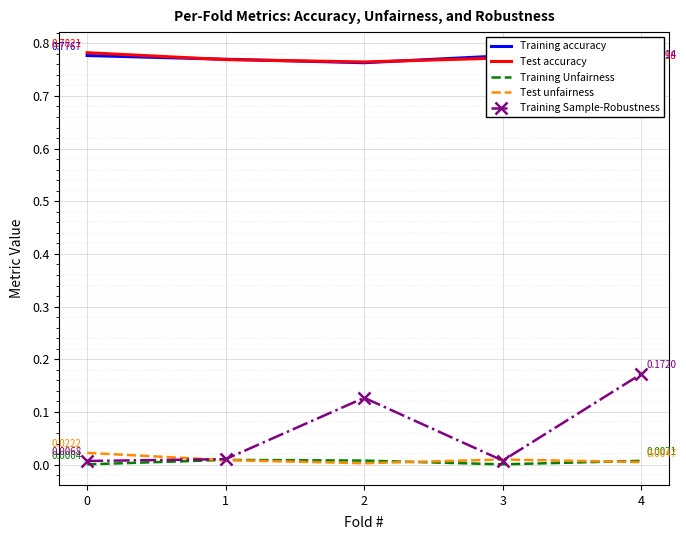

What are all the series names shown in the legend?

Training accuracy, Test accuracy, Training Unfairness, Test unfairness, Training Sample-Robustness